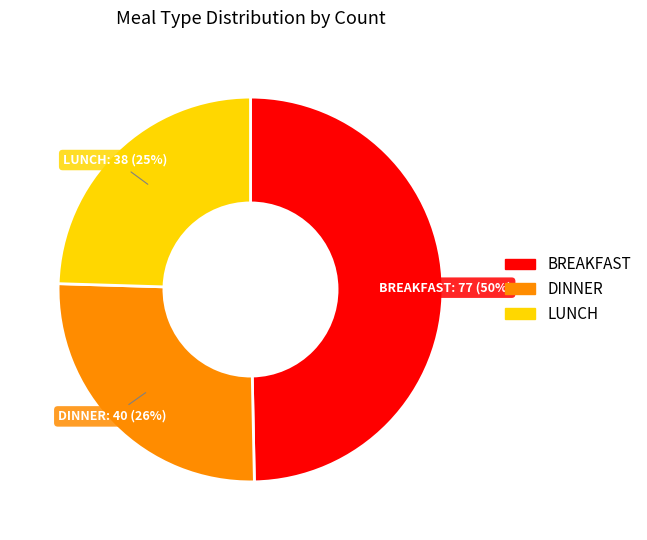

To the nearest percent, what percentage of the pie is BREAKFAST?

50%